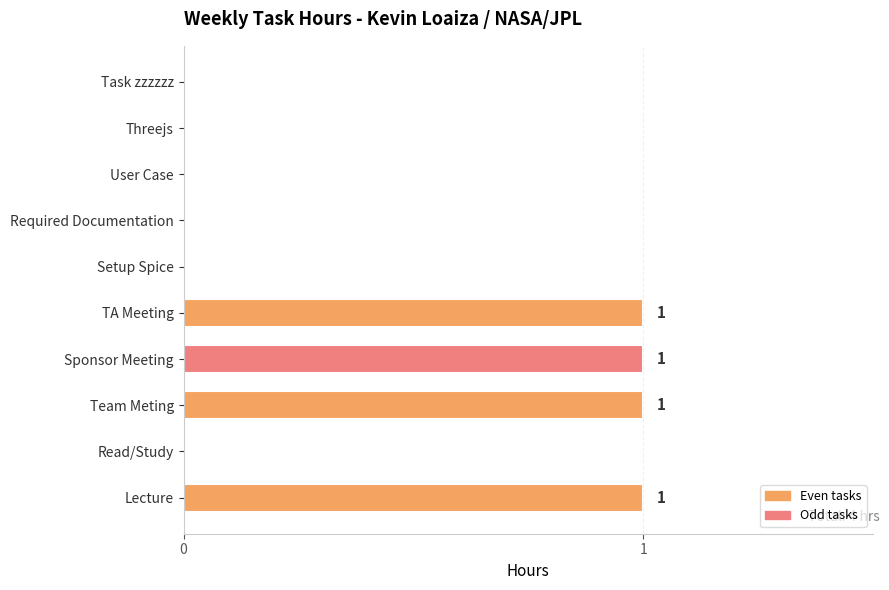

Reading top to bottom, what are all the values shown in this chart?

Task zzzzzz=0	Threejs=0	User Case=0	Required Documentation=0	Setup Spice=0	TA Meeting=1	Sponsor Meeting=1	Team Meting=1	Read/Study=0	Lecture=1